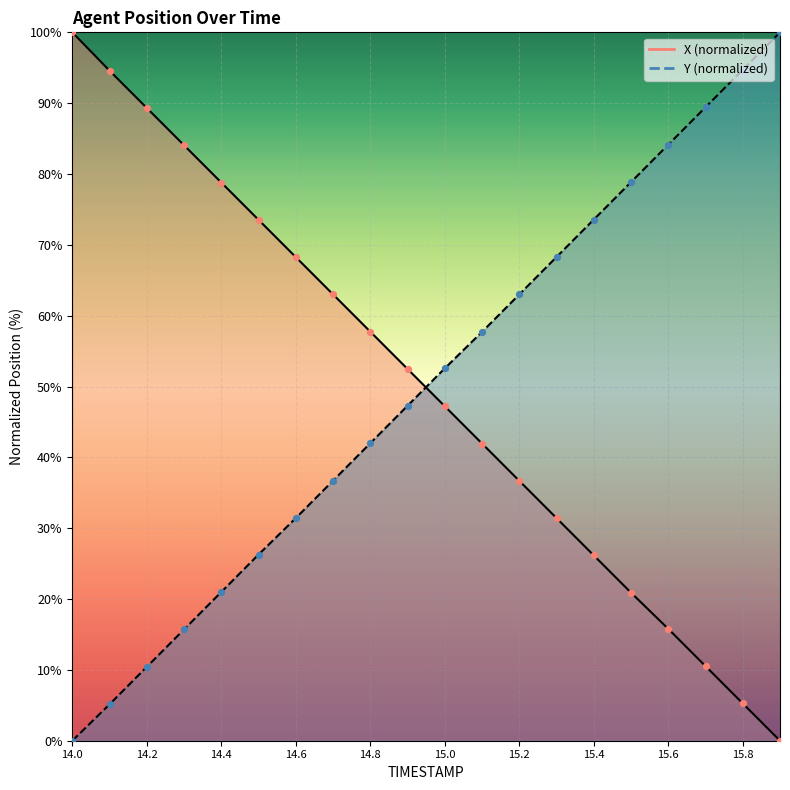

What is the total value across all series at 14.1?

99.7